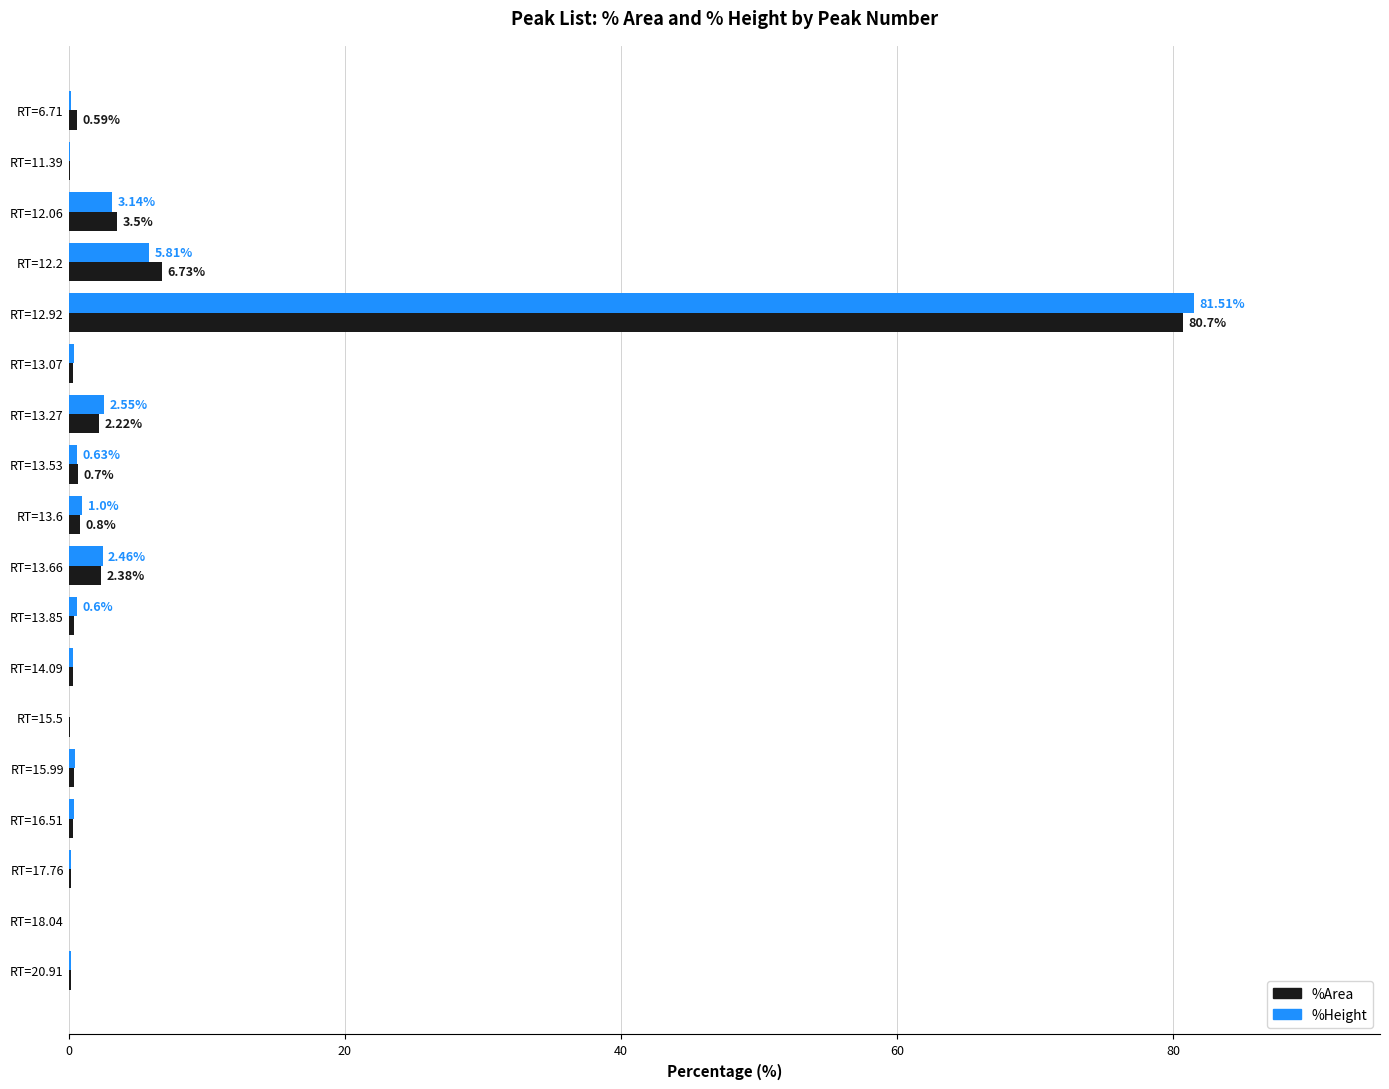

Is the value of %Height at RT=12.06 greater than the value of %Area at RT=13.07?

Yes